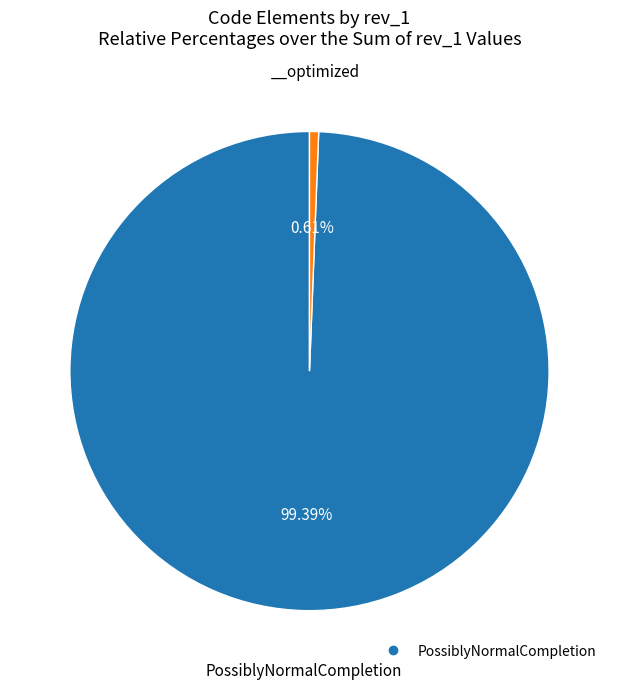

To the nearest percent, what is the average slice percentage?

50%